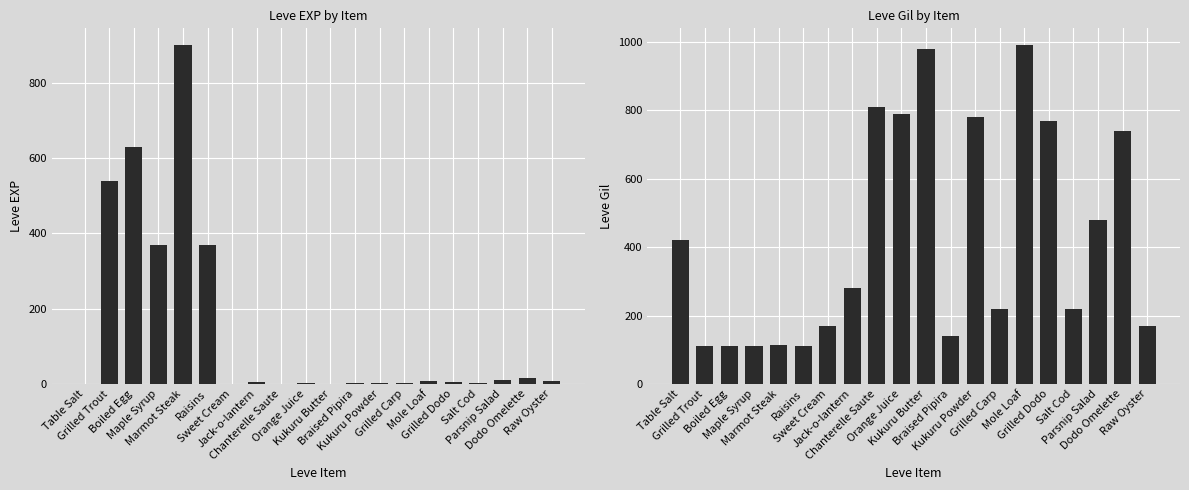

What is the minimum value for Leve Gil?

112